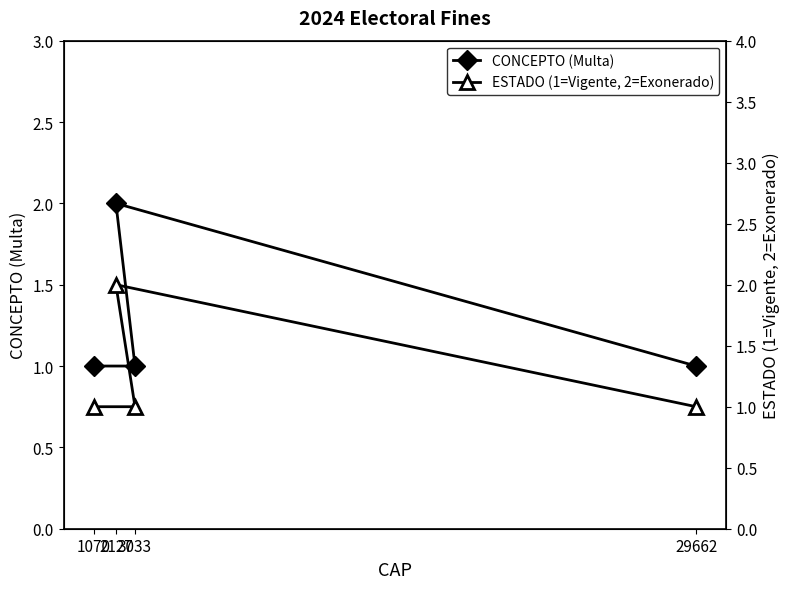

Reading left to right, list all the values displayed in this chart.

CONCEPTO (Multa): 1	1	2	1
ESTADO (1=Vigente, 2=Exonerado): 1	1	2	1